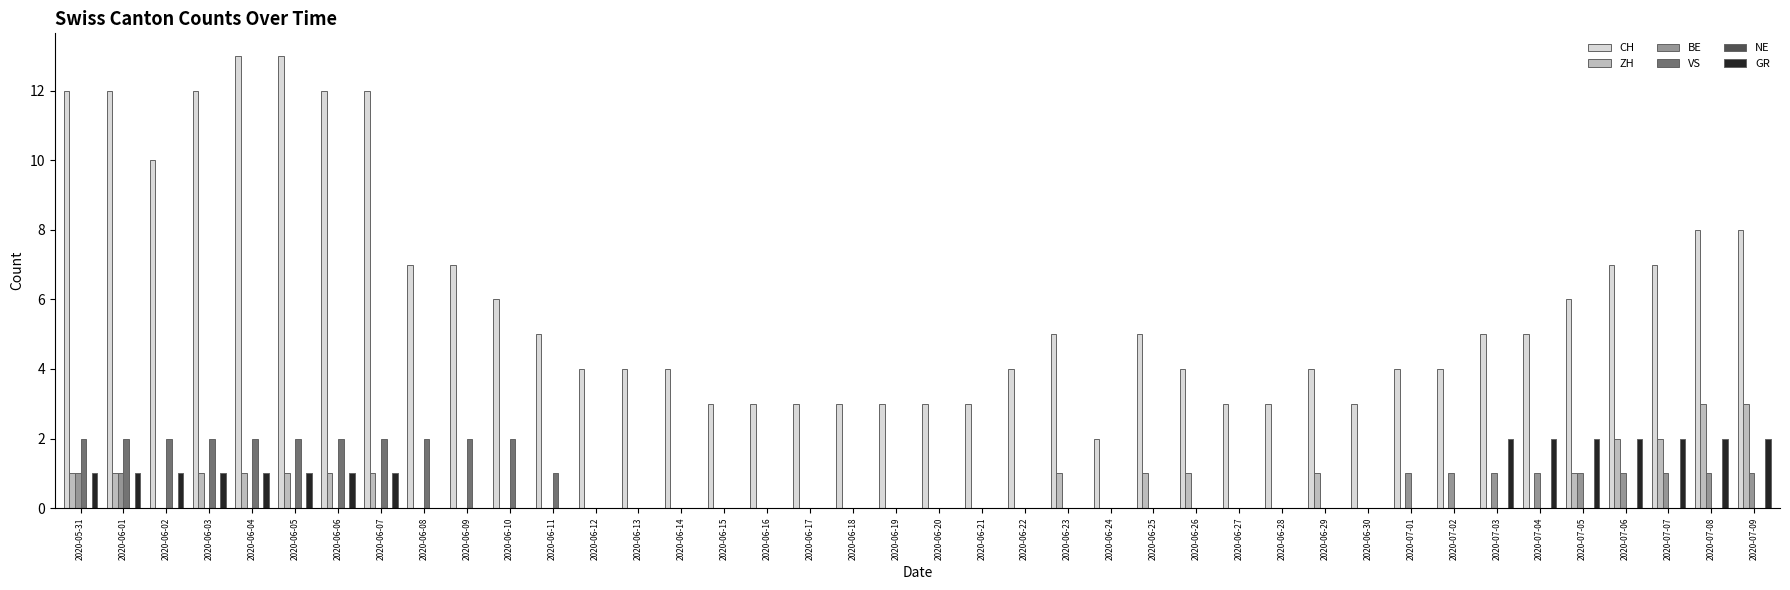

Is the value of CH at 2020-06-12 greater than the value of ZH at 2020-06-14?

Yes